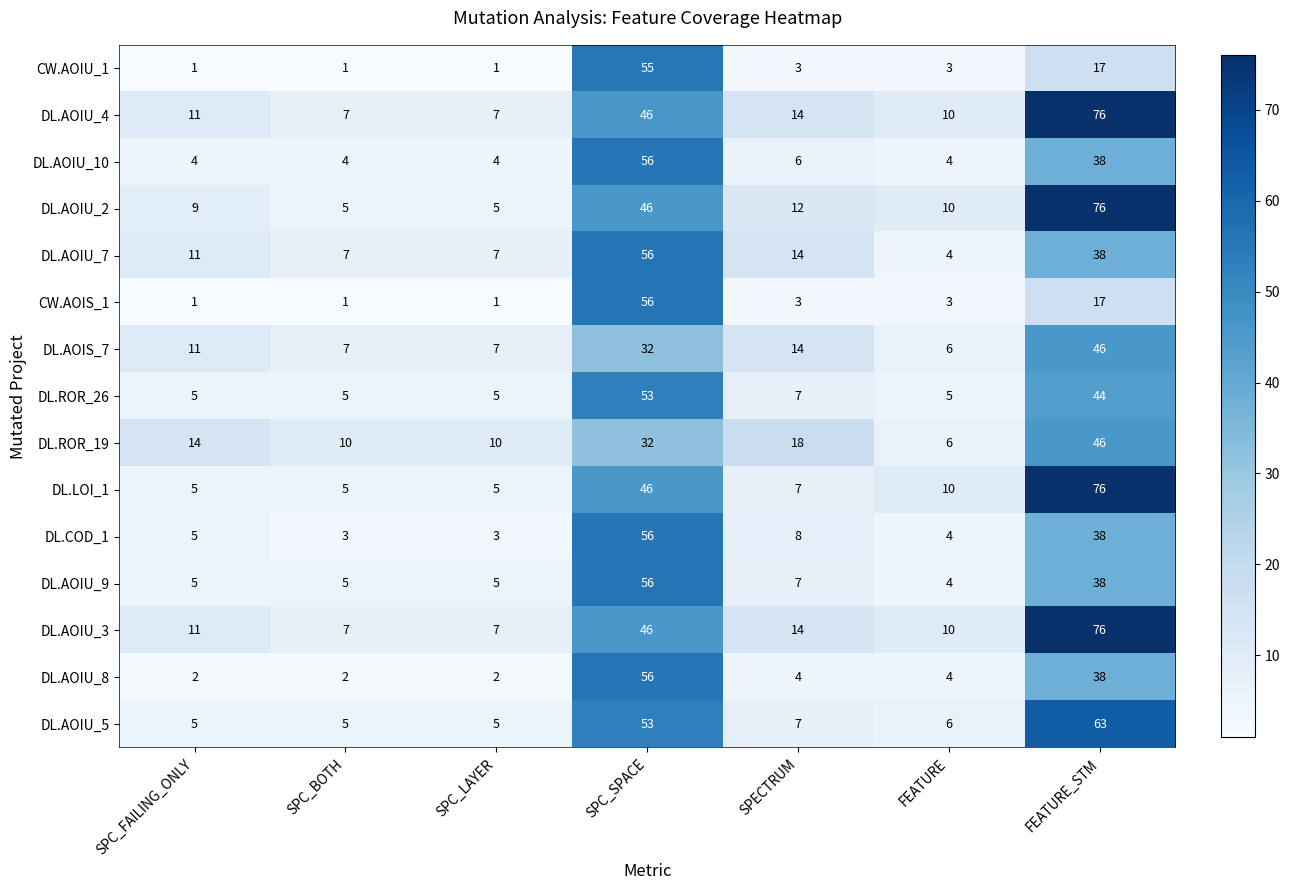

What is the sum of all DL.LOI_1 values?

154